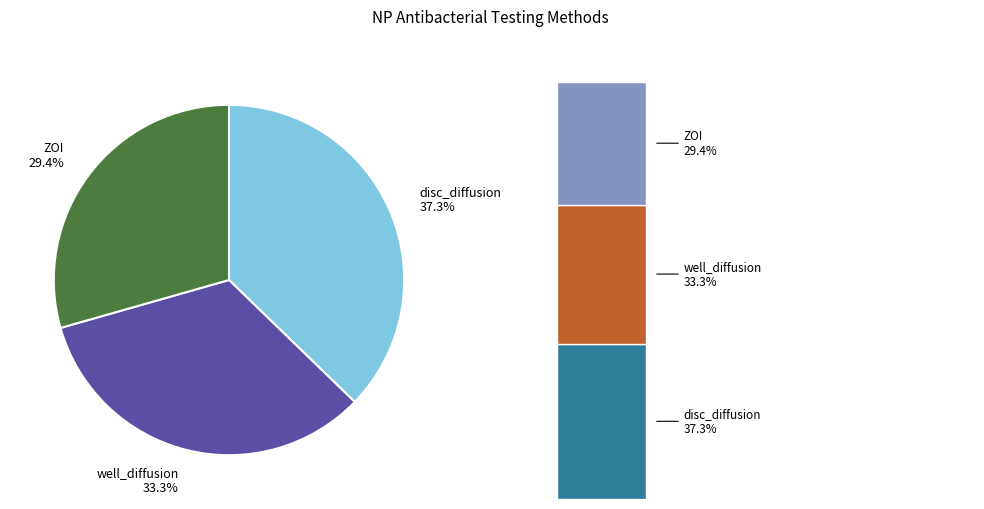

What is the largest slice in the pie chart?

disc_diffusion